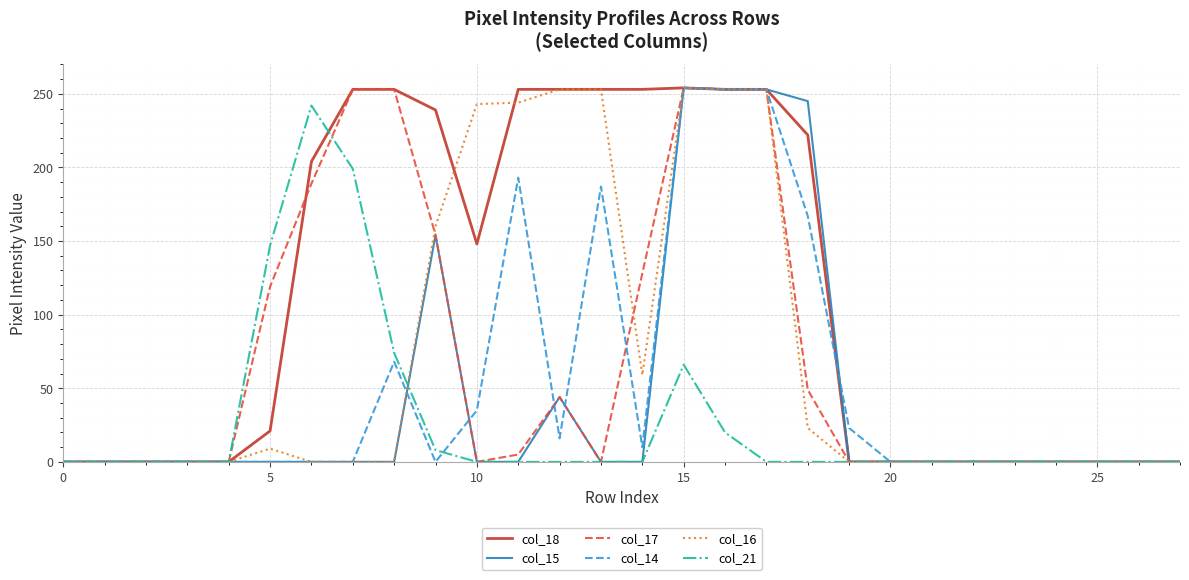

What is the maximum value shown in the chart?

254